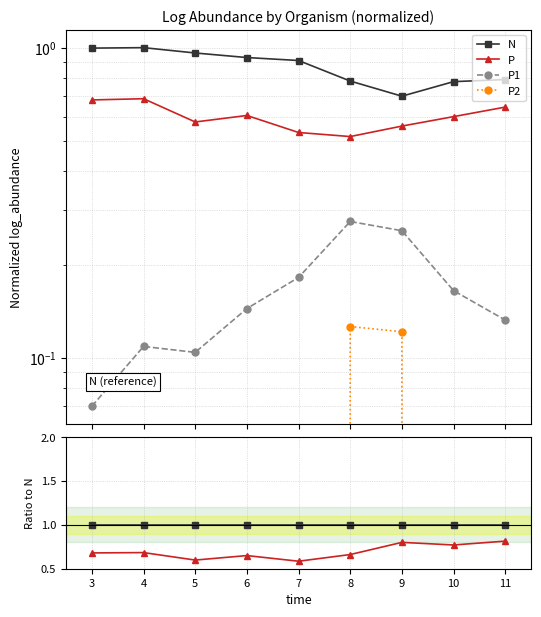

How many interior local valleys does the P1 series have?

1